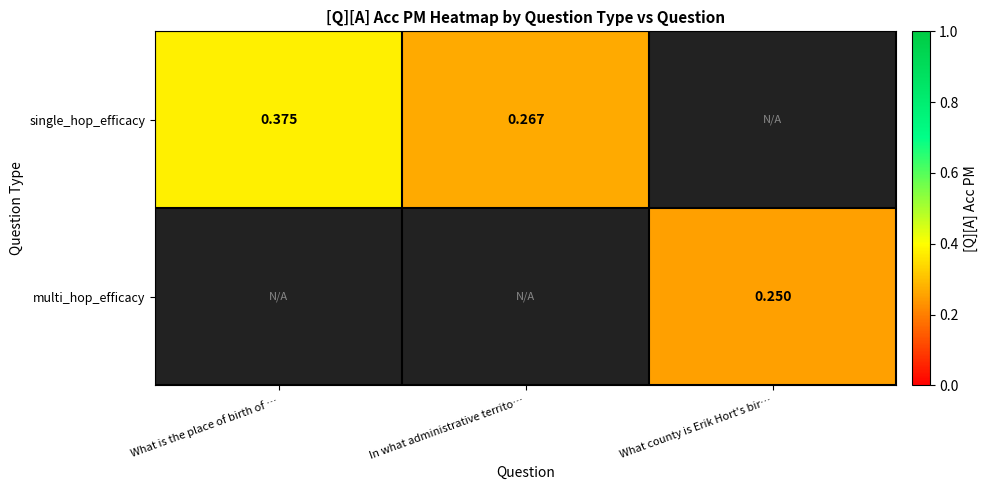

Where is single_hop_efficacy nearest to the value 0?

In what administrative territo…